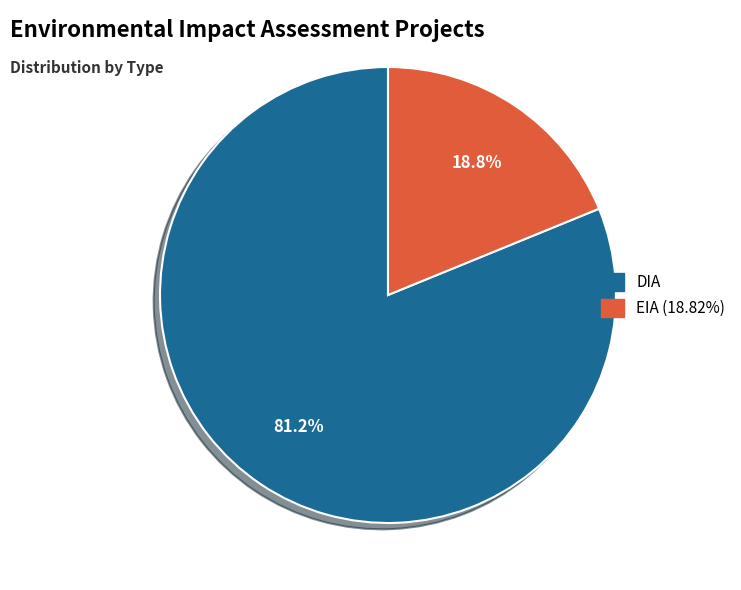

Rank the categories by value from highest to lowest.

DIA, EIA